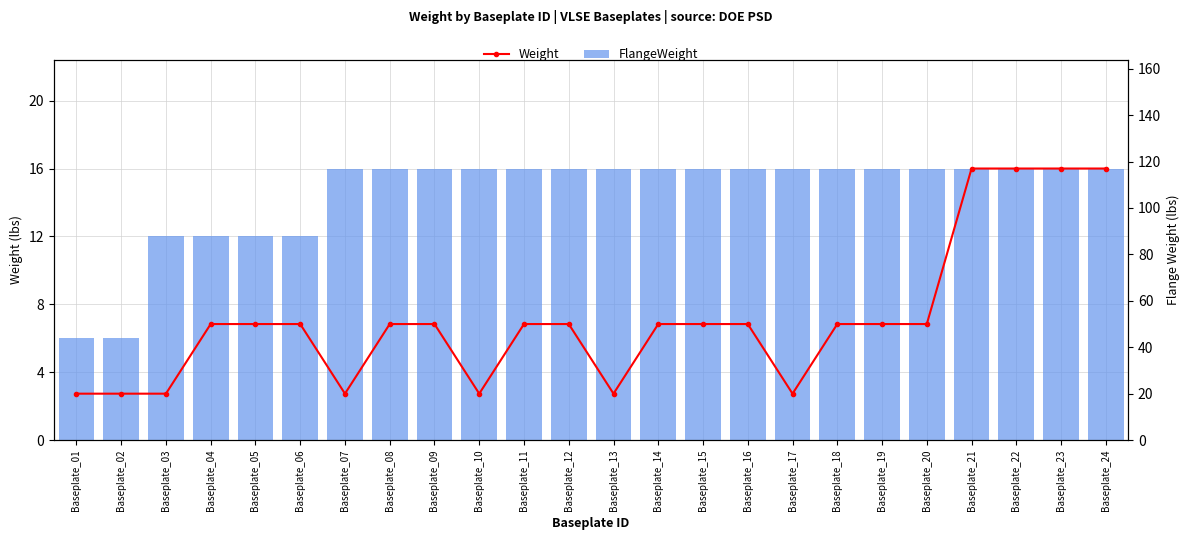

At which label does Weight first exceed 50?

Baseplate_21